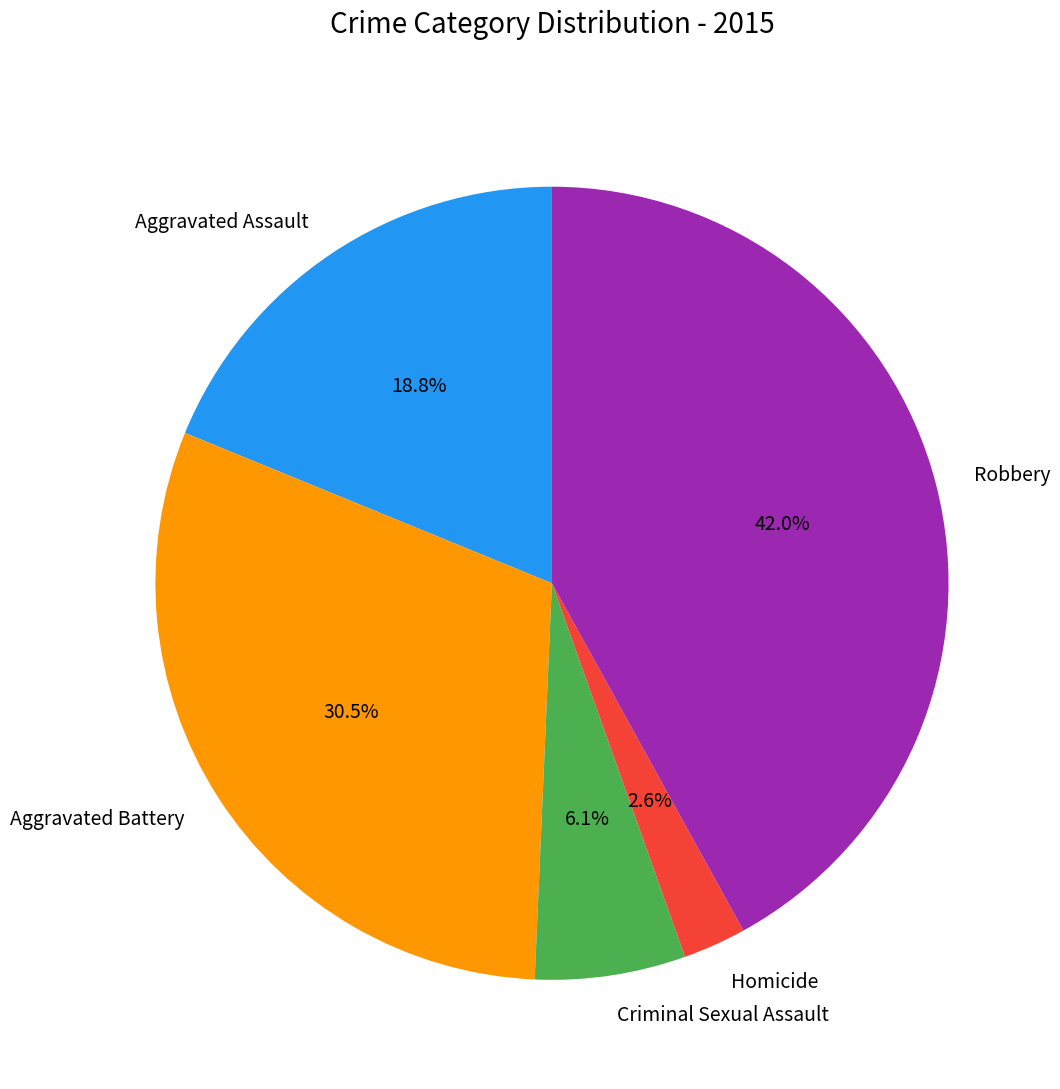

Does any single category account for the majority?

No